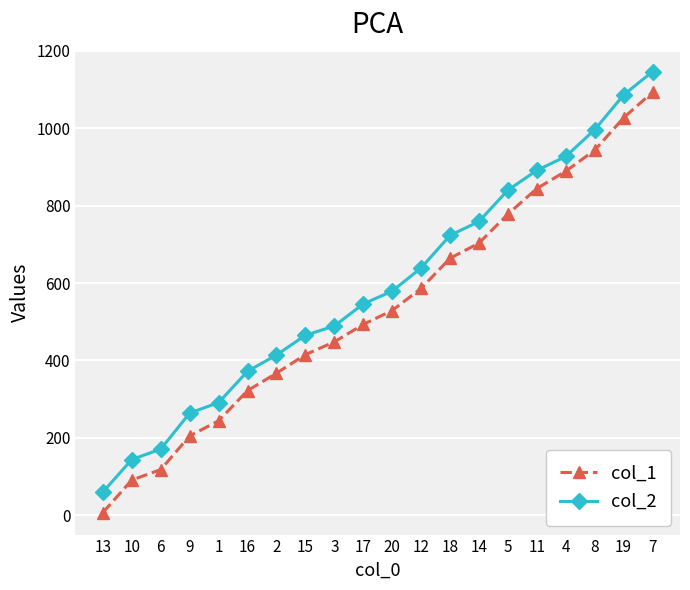

What are all the series names shown in the legend?

col_1, col_2